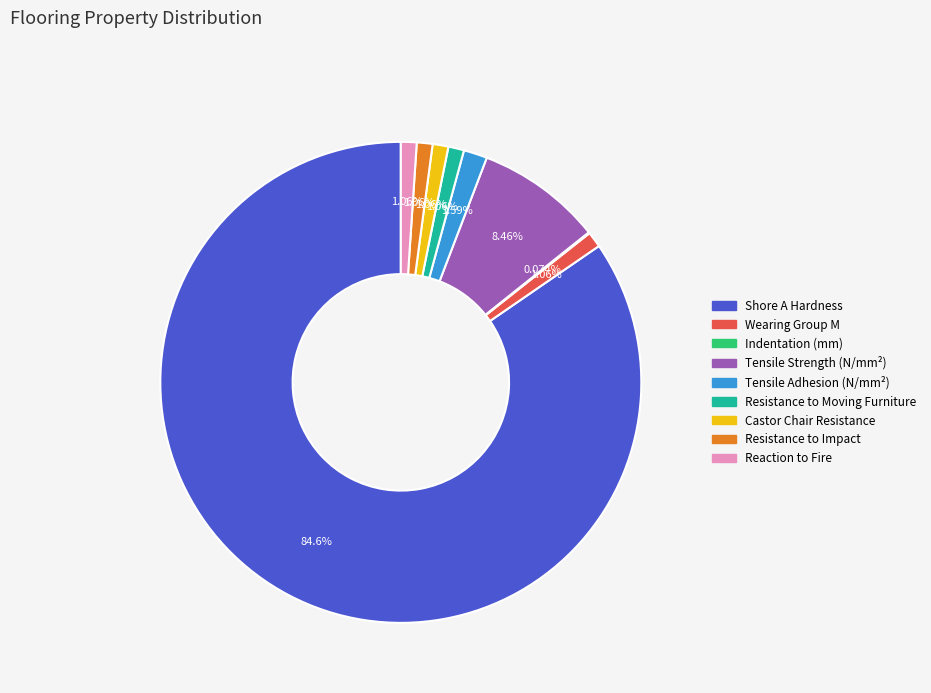

What is the majority slice?

Shore A Hardness